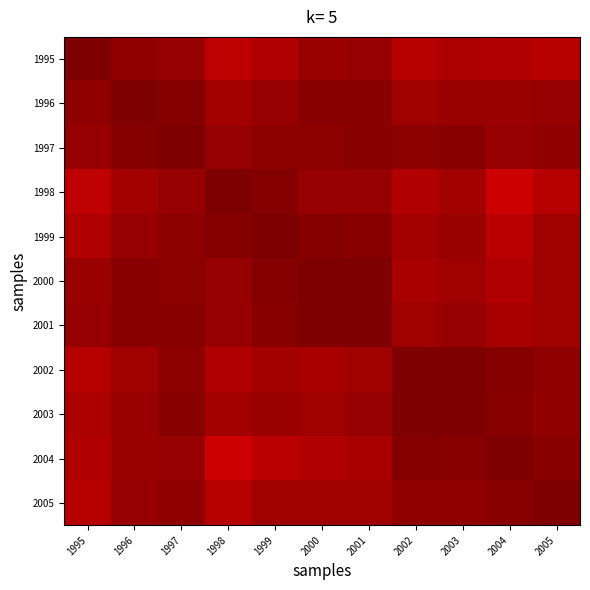

At how many categories does at least one series exceed 0?

11